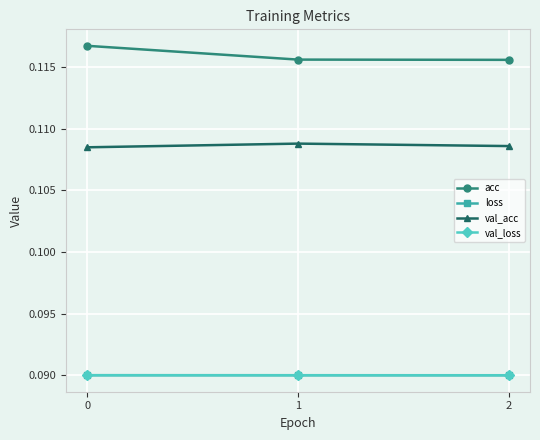

Count the acc values in the range 0 to 1.

3